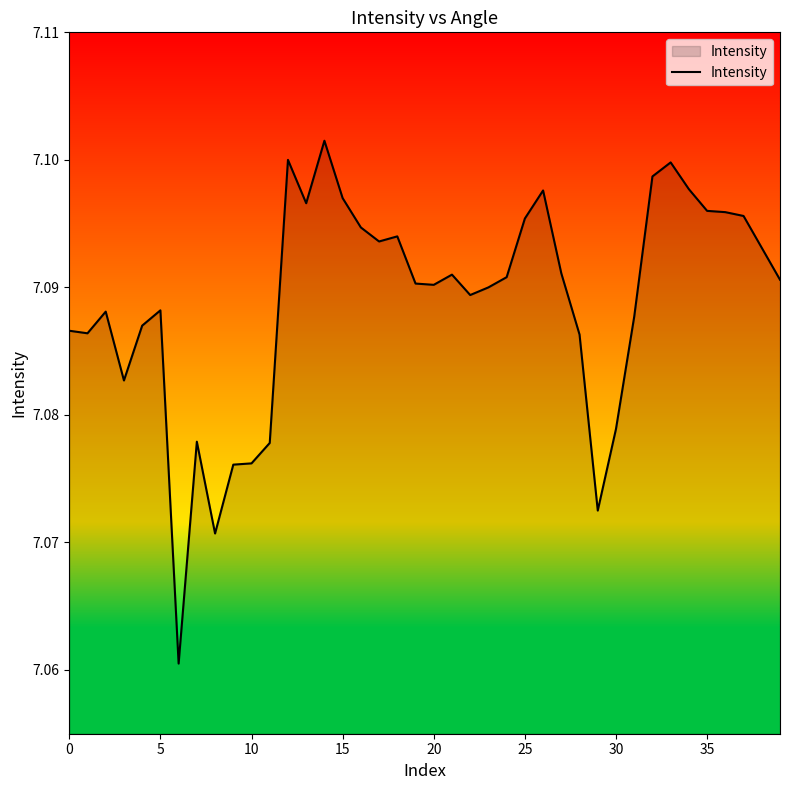

How many lines are shown in the chart?

1